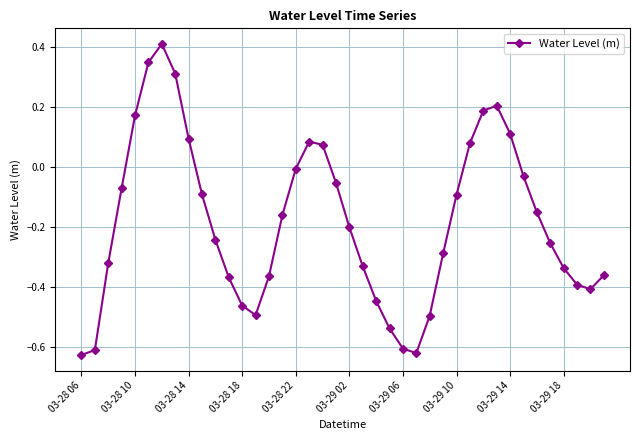

True or false: there are more than 1 points higher than both neighbors.

True